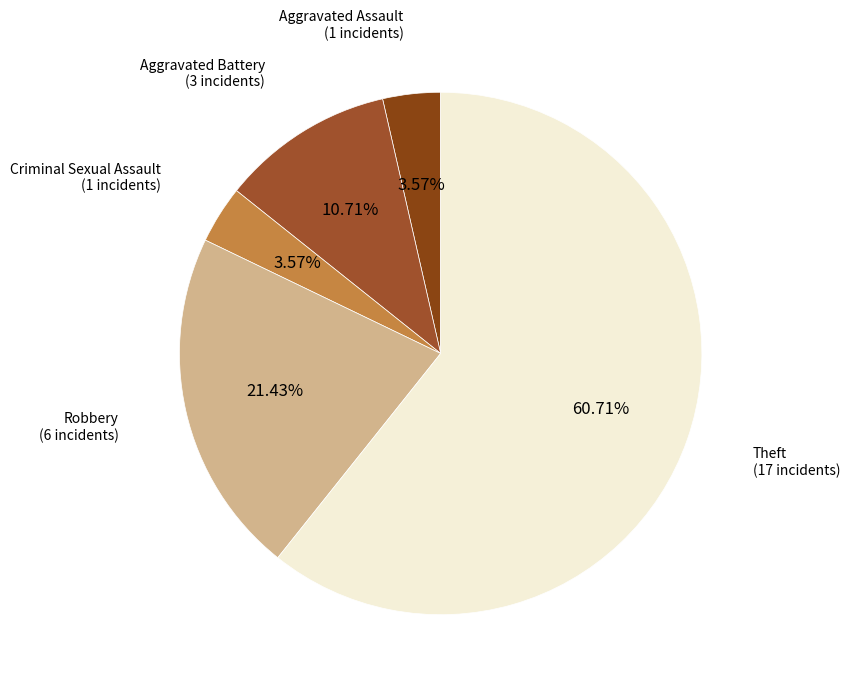

How many slices are in this pie chart?

5